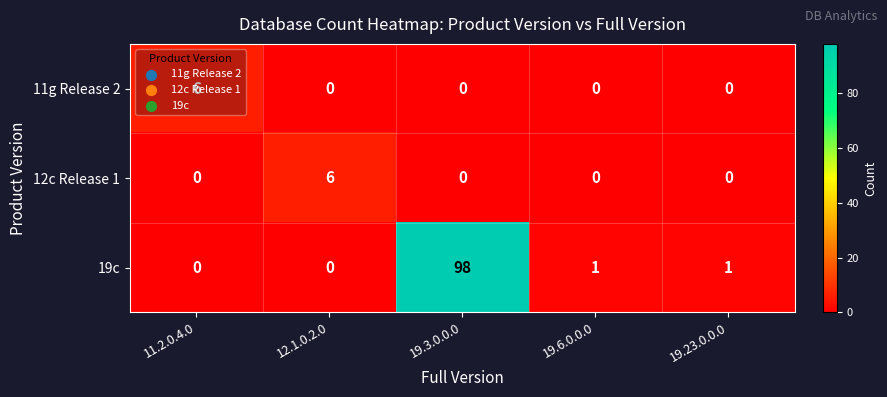

What is the spread (max minus min) of values at 19.23.0.0.0?

1